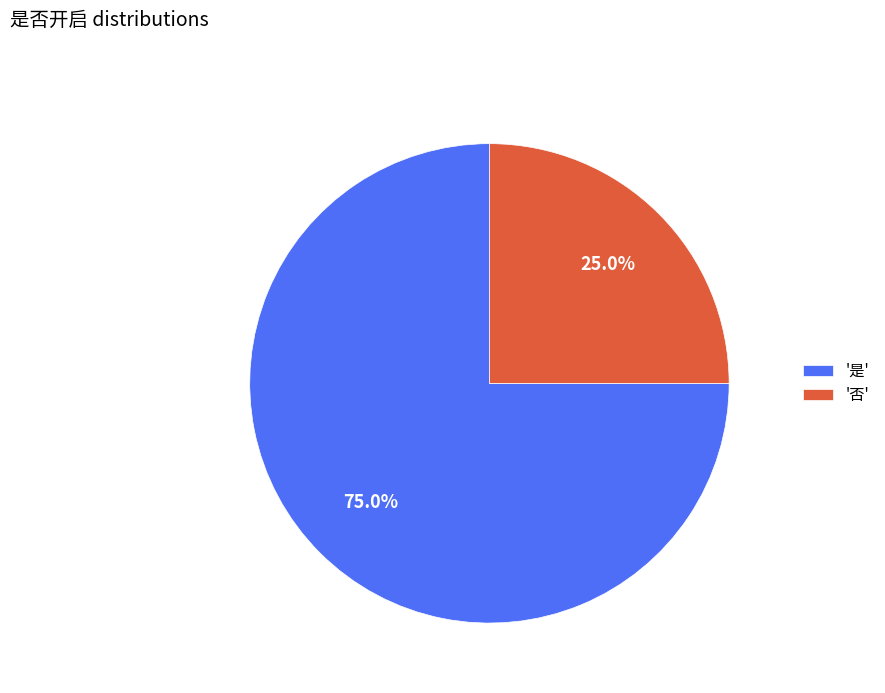

Which has a higher value, '否' or '是'?

'是'